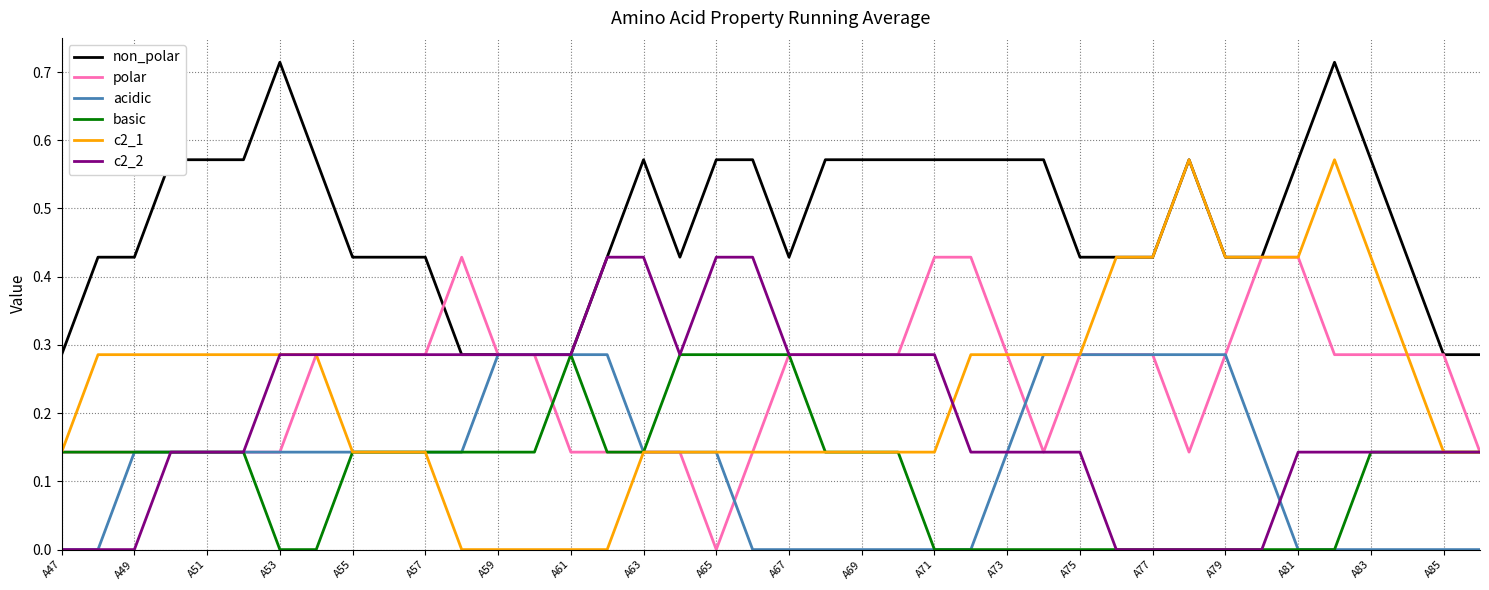

What is the sum of all c2_2 values?

7.9